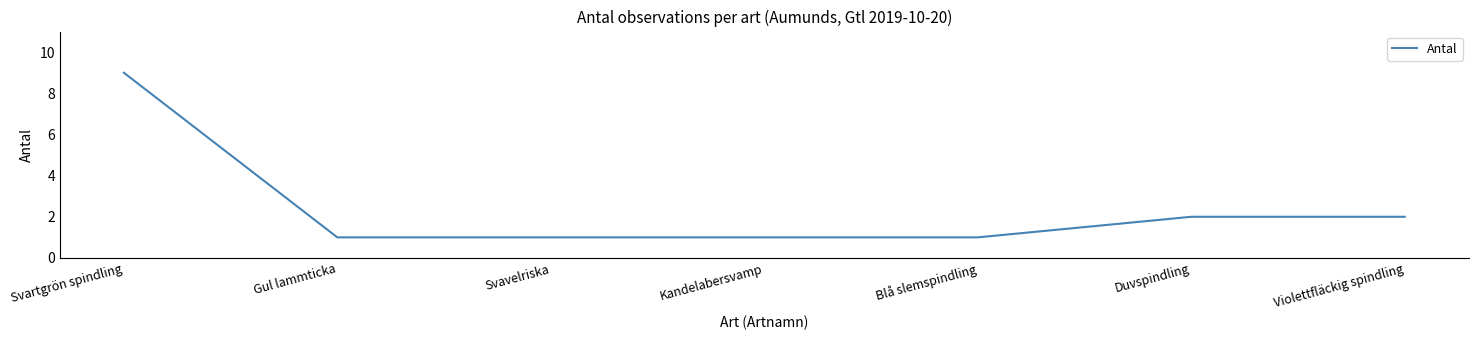

What position from the left is Violettfläckig spindling?

7